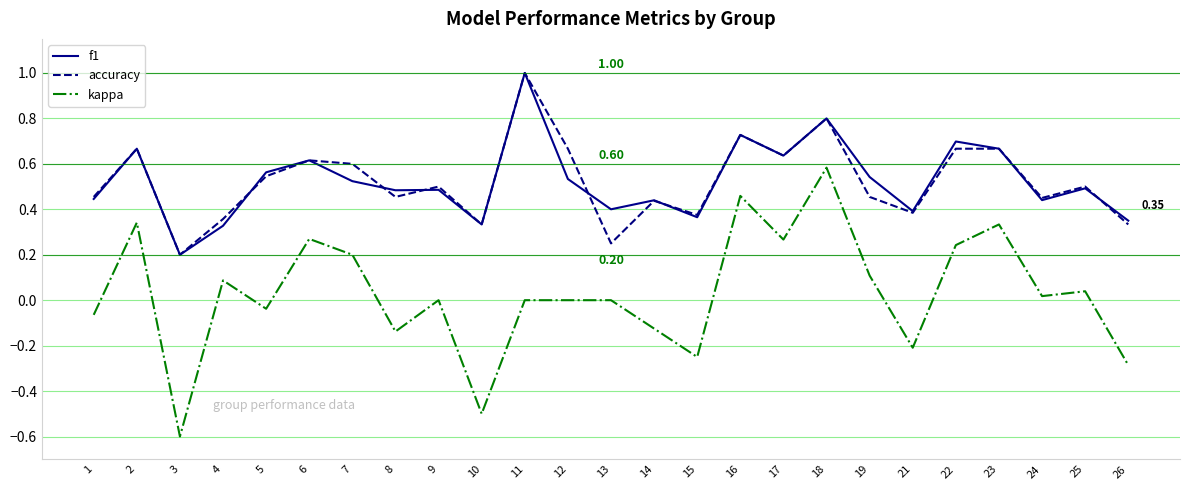

What is the sum of the f1 values at 17 and 16?

1.4